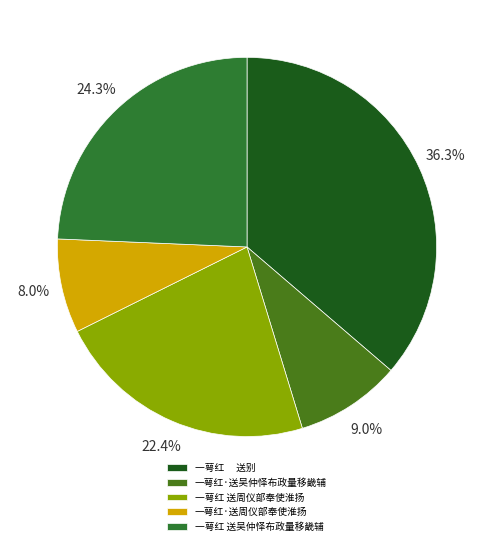

Does any single category account for the majority?

No